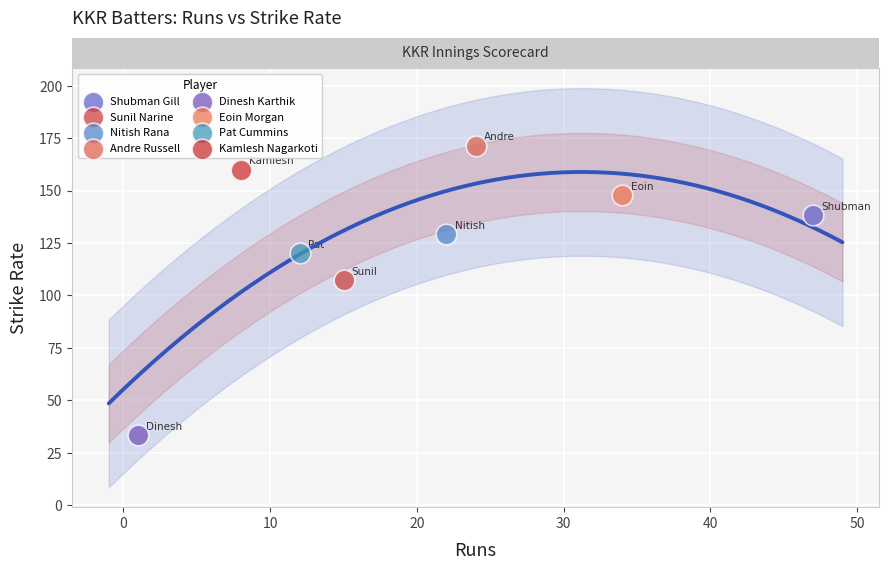

What are all the series names shown in the legend?

Shubman Gill, Sunil Narine, Nitish Rana, Andre Russell, Dinesh Karthik, Eoin Morgan, Pat Cummins, Kamlesh Nagarkoti